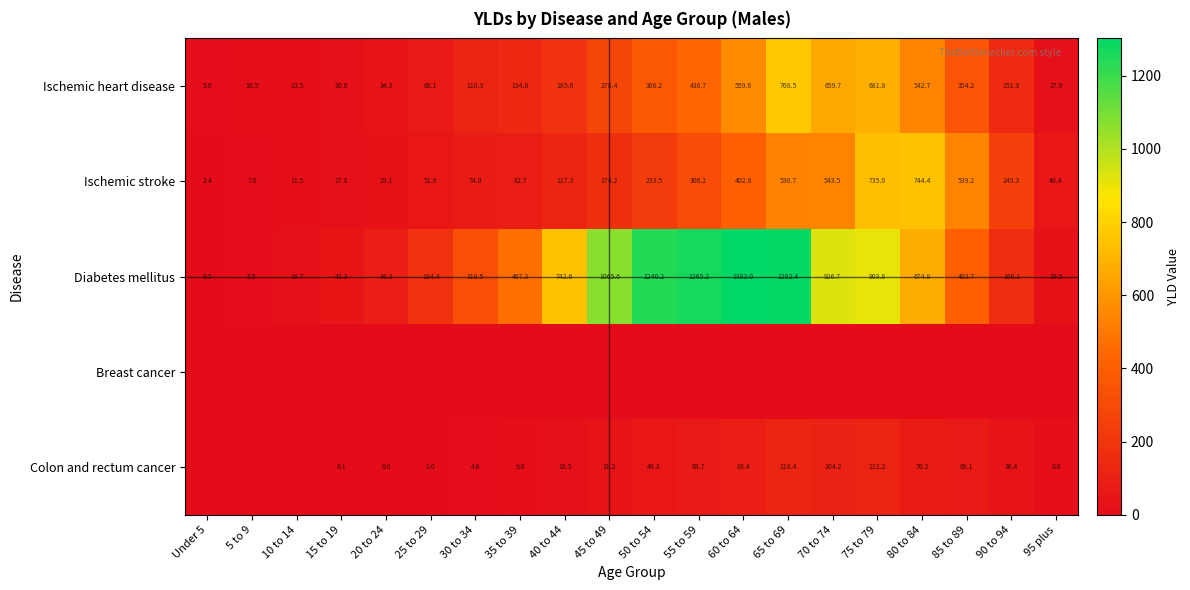

Where does the Ischemic heart disease series first go above 185?

40 to 44